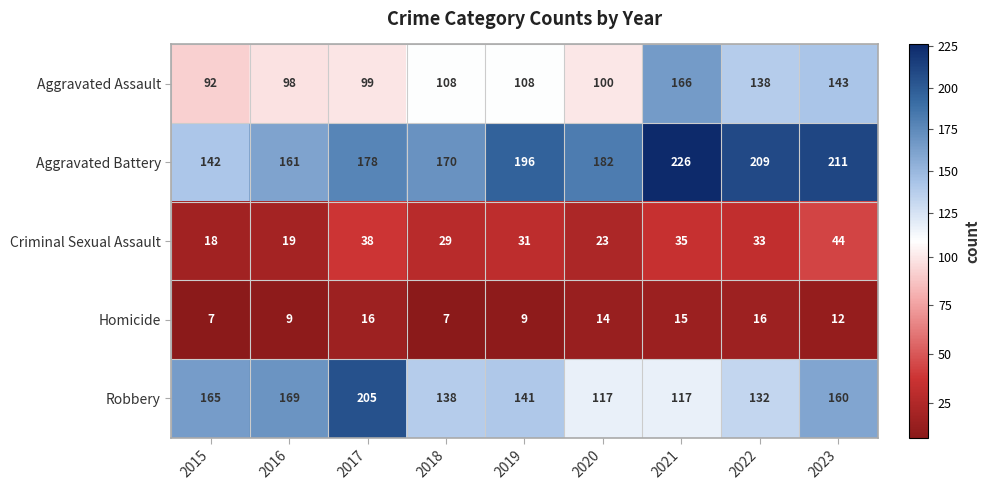

At which category does the chart reach its peak across all series?

2021